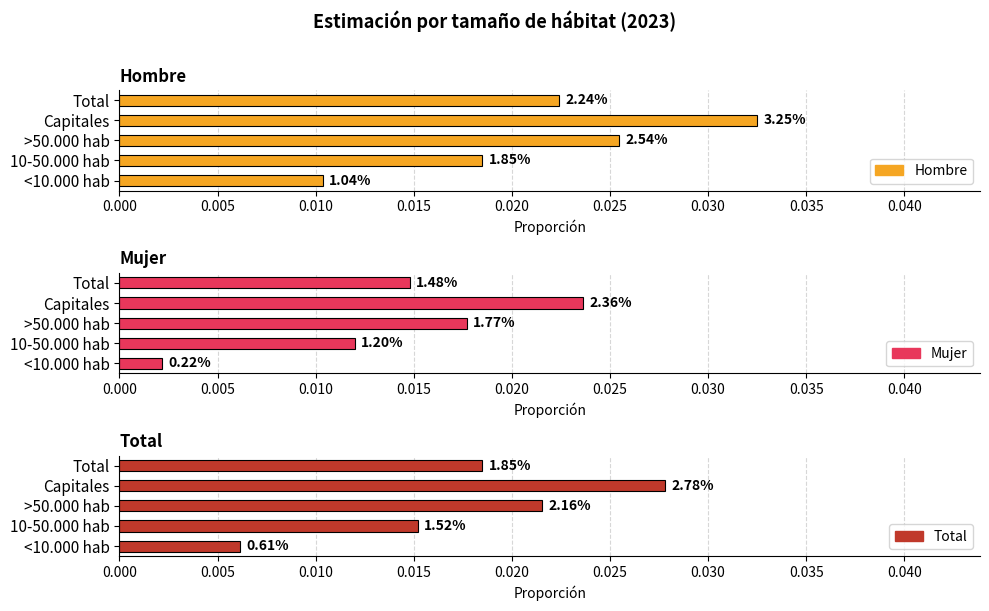

How many Mujer values are between 0 and 1?

5